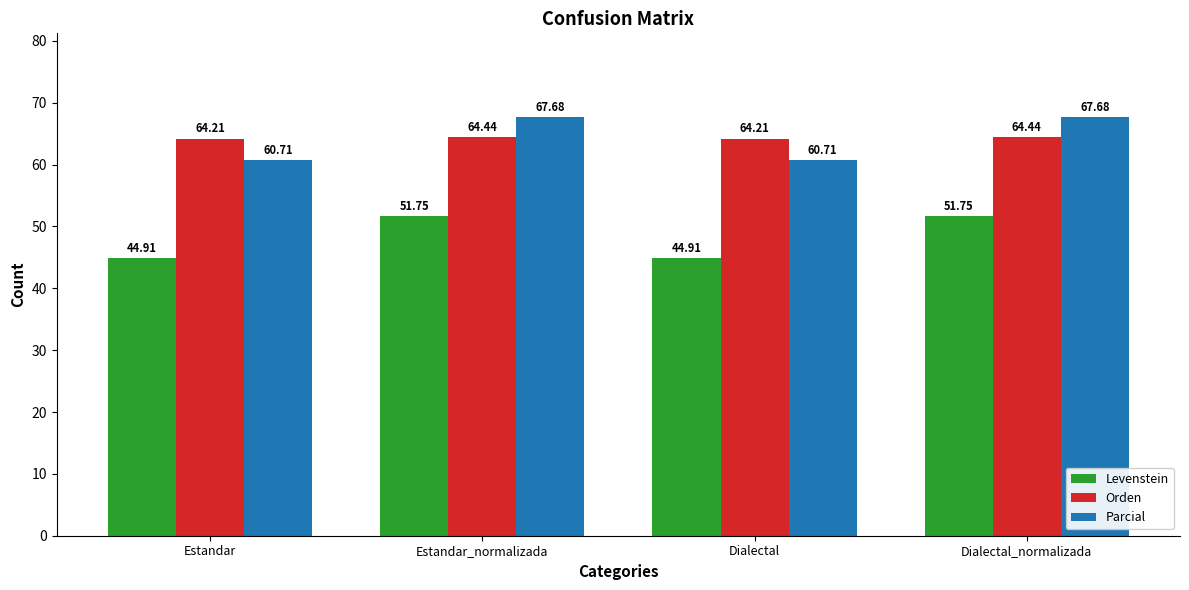

How many Levenstein values are between 44 and 51?

2